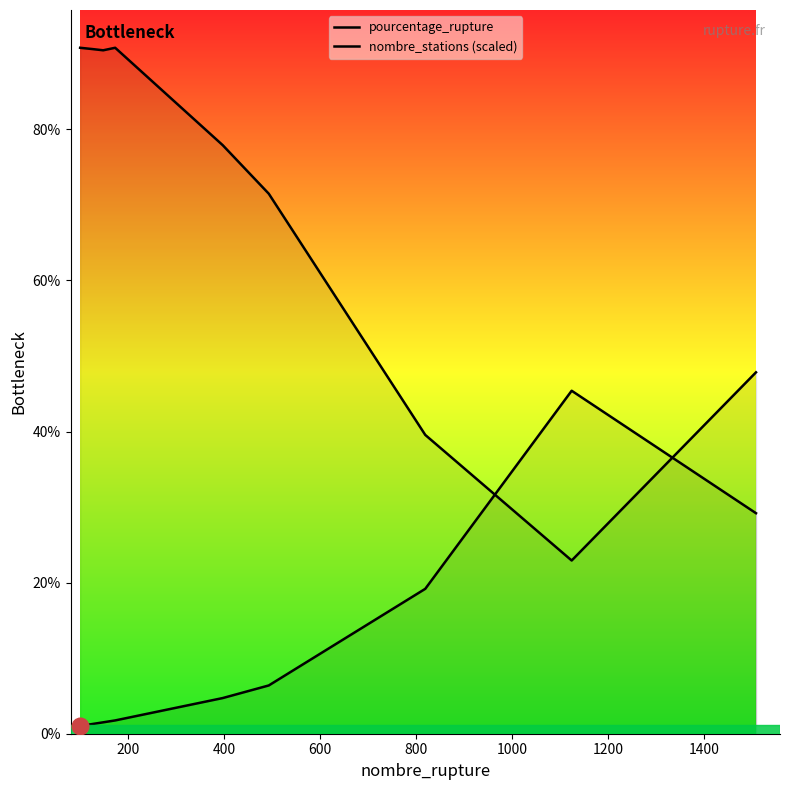

List the series in order of their overall mean, lowest first.

pourcentage_rupture, nombre_stations (scaled)